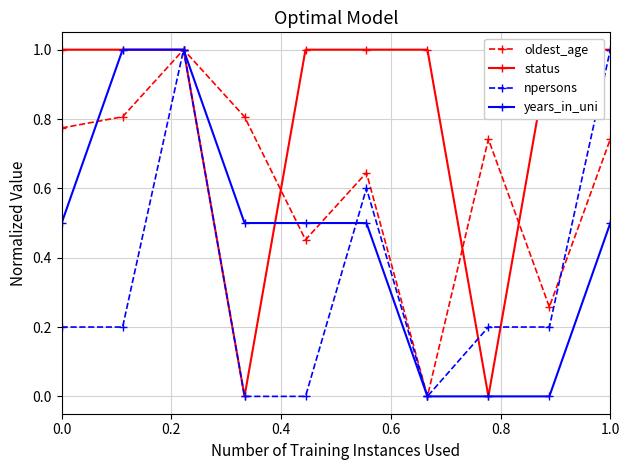

In oldest_age, how many points are higher than both neighbors (excluding endpoints)?

3